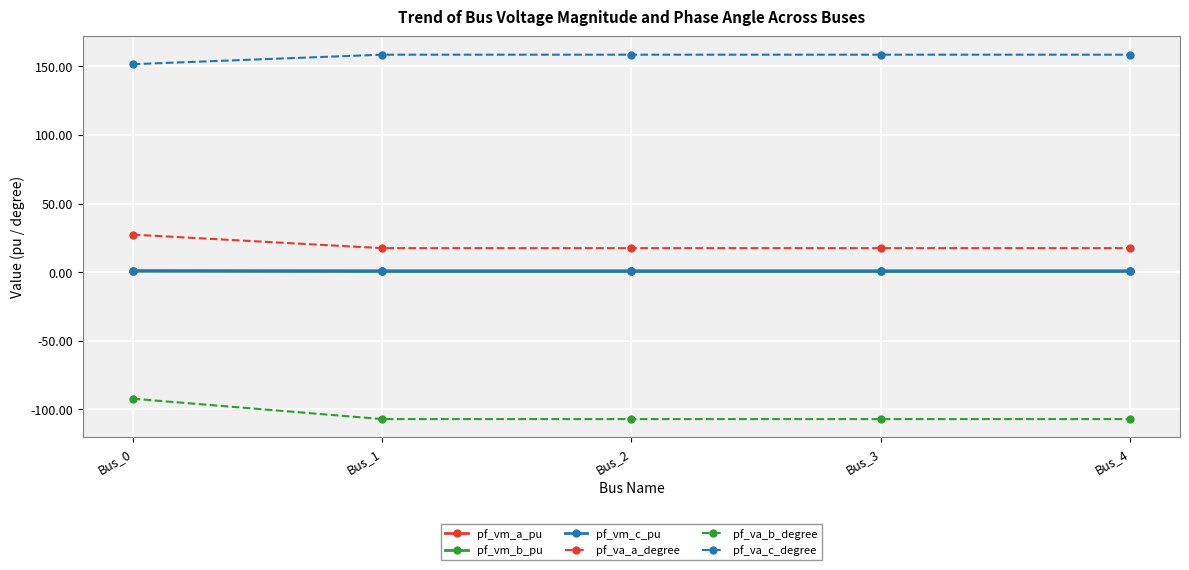

True or false: pf_vm_c_pu and pf_vm_b_pu cross at least once.

False